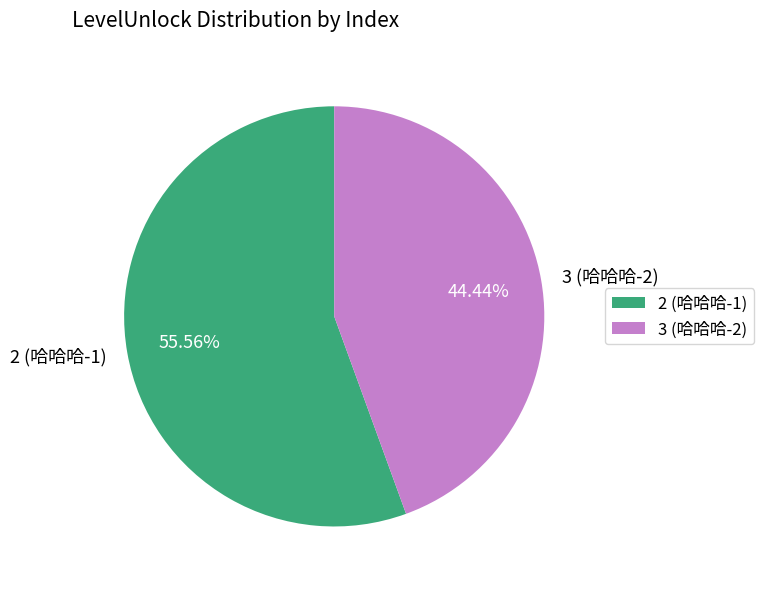

Which category has the smallest portion of the pie?

3 (哈哈哈-2)